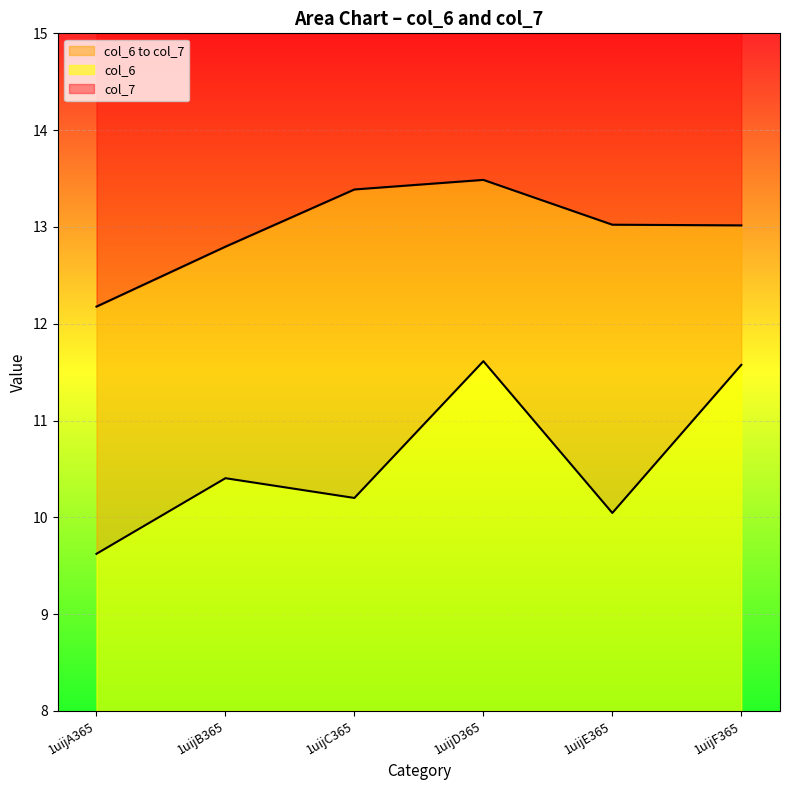

The value of col_7 at 1uijC365 is 3.4. True or false?

False